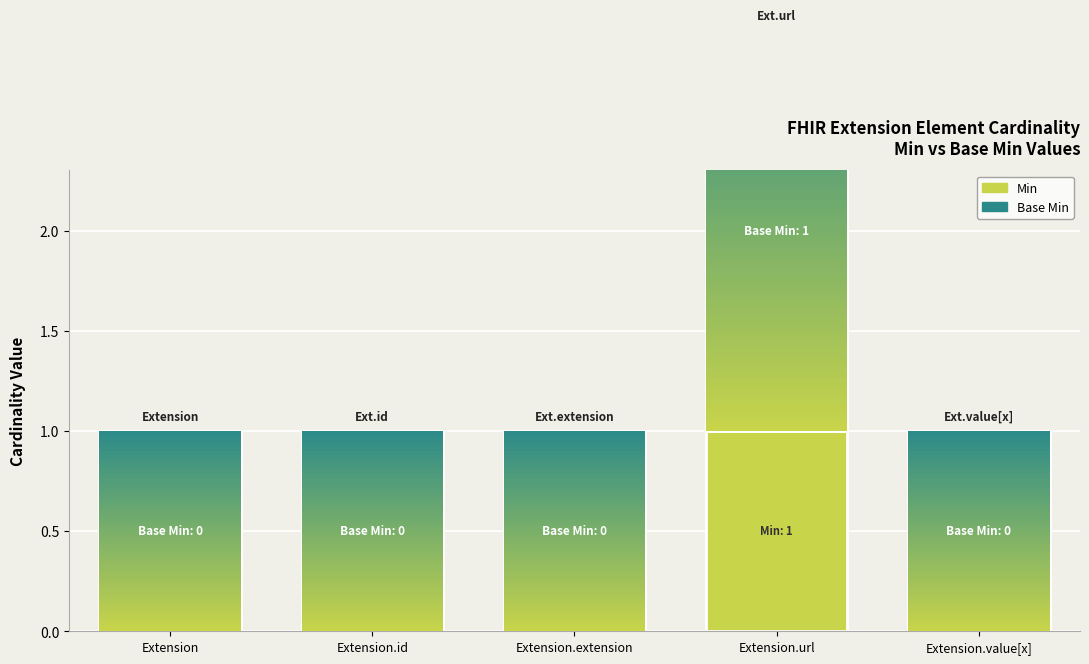

Which has a higher value, Extension.id or Extension.url?

Extension.url